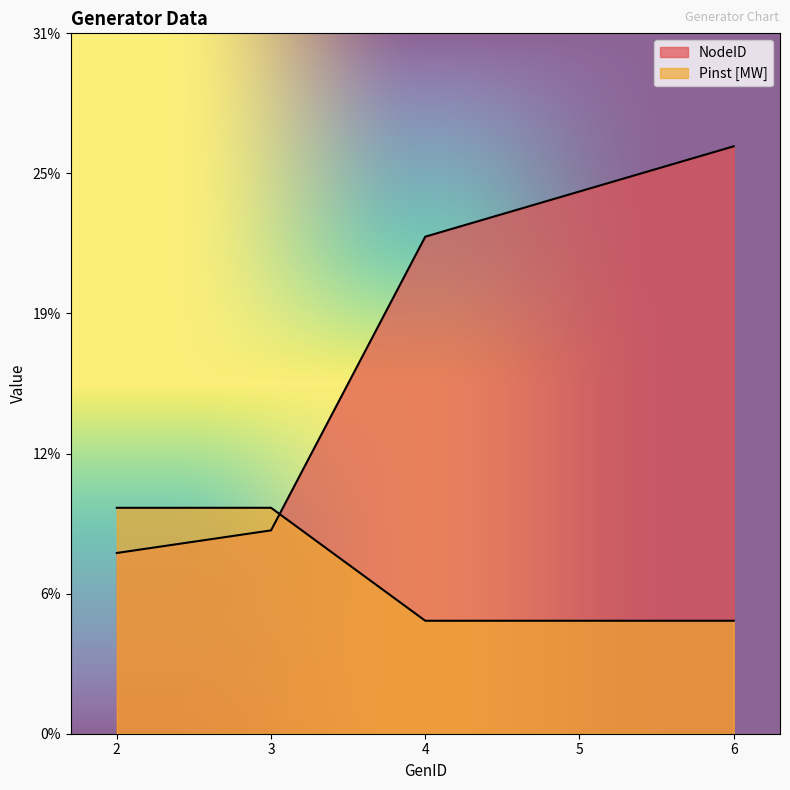

Does the chart display data point markers on the line(s)?

No